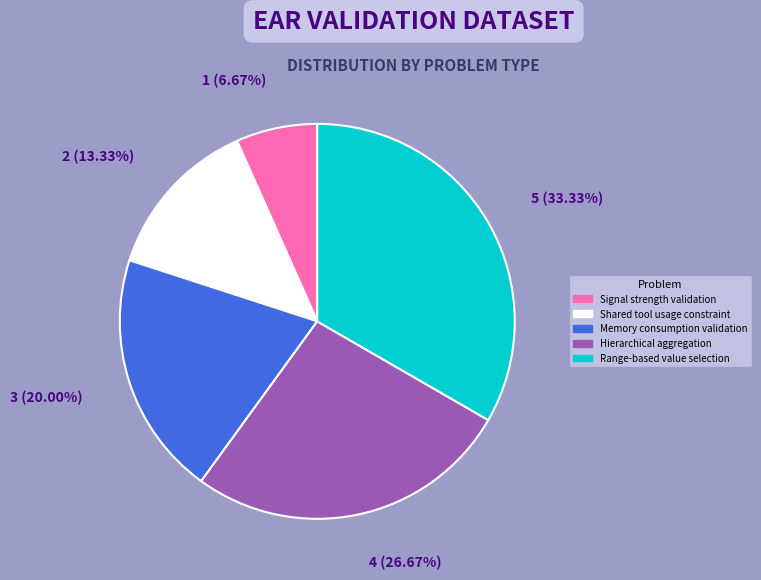

Is Hierarchical aggregation the majority of the pie?

No